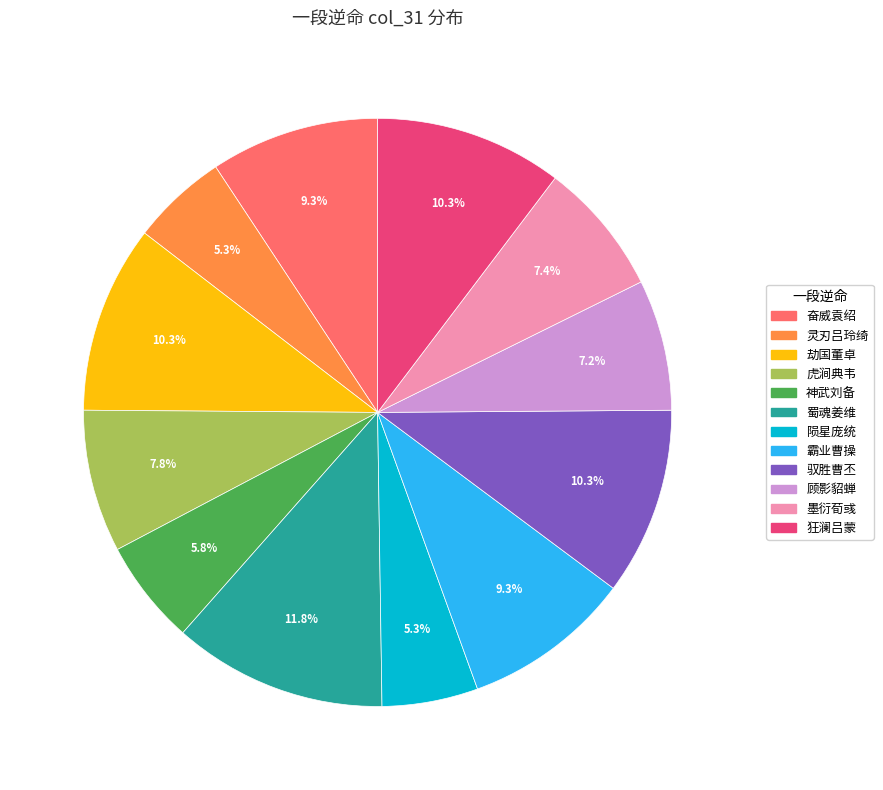

Does 顾影貂蝉 account for over 50% of the chart?

No